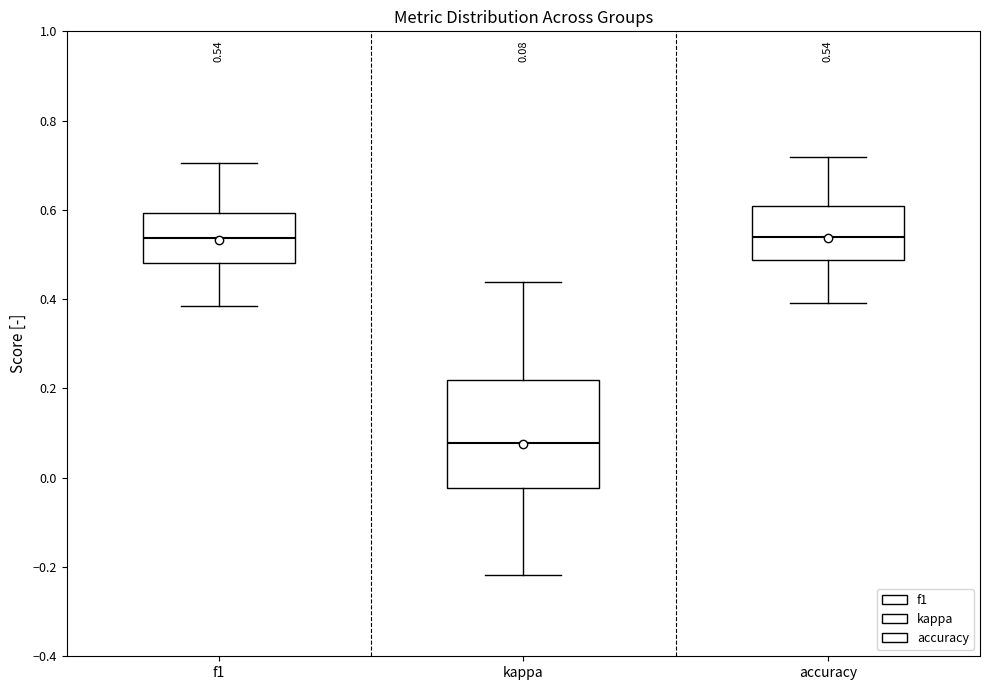

Comparing the boxes themselves (not the whiskers), which one is the tallest?

kappa